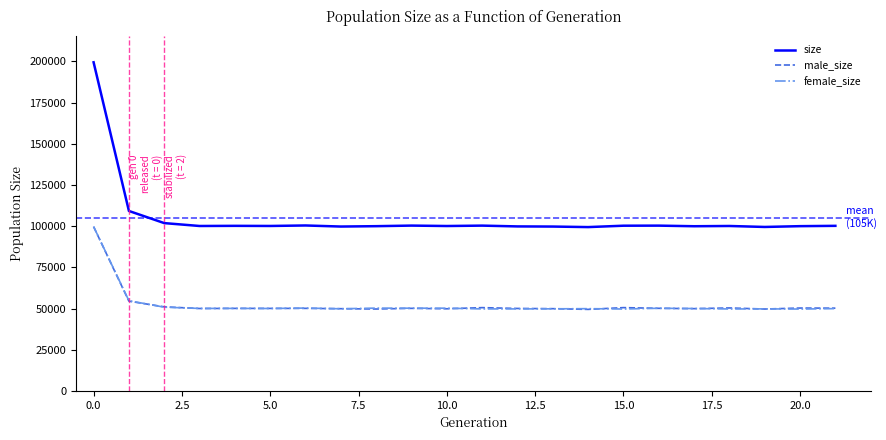

Which series has the widest spread of values?

size